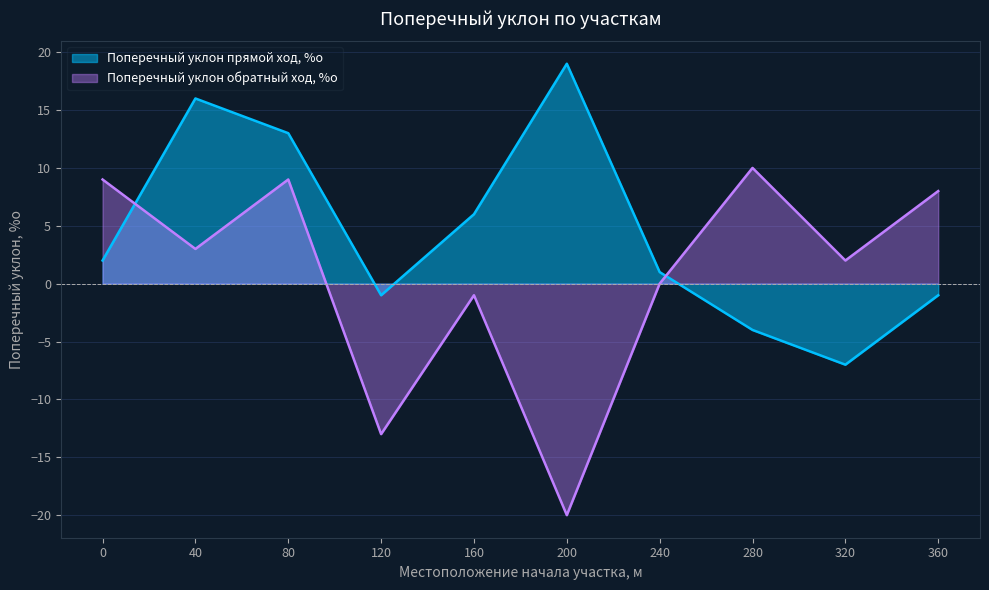

Where do Поперечный уклон прямой ход, %о and Поперечный уклон обратный ход, %о first cross each other?

0 and 40